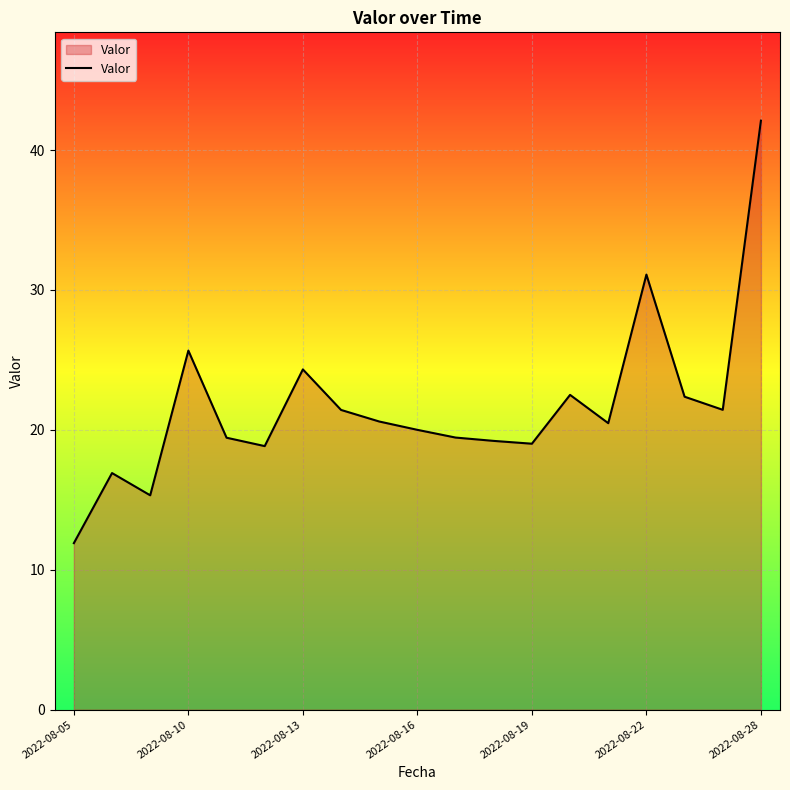

What is the average value?

21.7